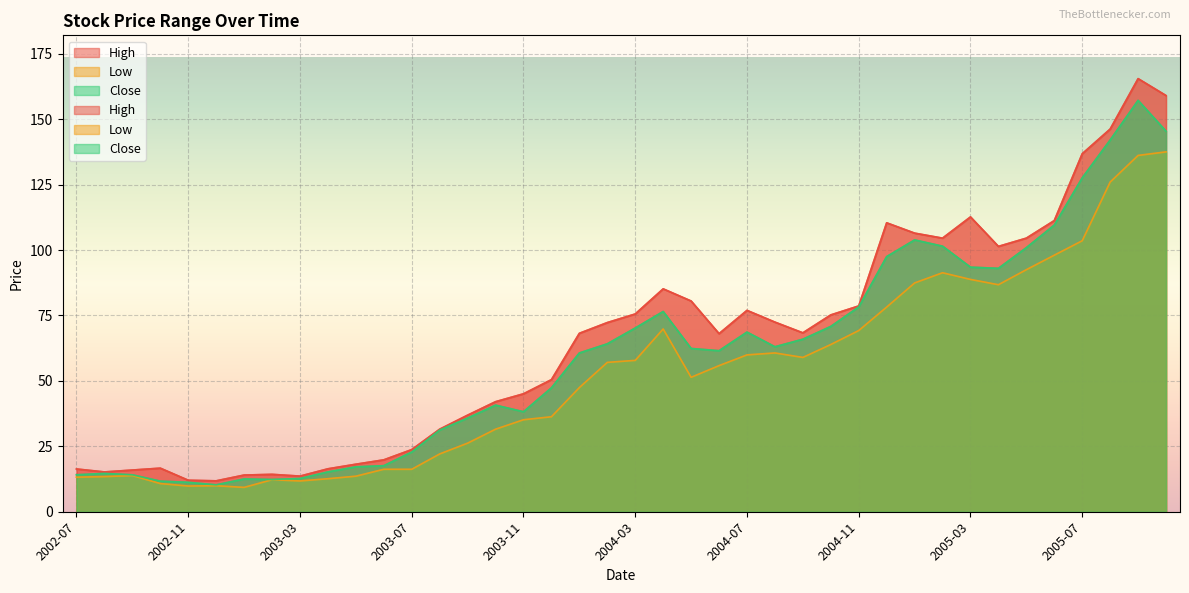

Reading left to right, what are all the values shown in this chart?

High: 16.3	15.2	15.9	16.7	12.0	11.8	14.0	14.3	13.6	16.4	18.2	19.8	23.7	31.5	36.9	42.0	45.1	50.5	68.2	72.3	75.6	85.2	80.5	68.0	76.9	72.5	68.4	75.2	78.6	110.4	106.5	104.5	112.7	101.4	104.5	111.3	136.8	146.2	165.5	159.0
Low: 13.2	13.4	13.8	10.8	9.8	9.9	9.3	12.2	11.8	12.6	13.6	16.2	16.2	22.1	26.2	31.5	35.1	36.3	47.5	57.1	57.8	69.8	51.4	55.8	59.9	60.7	59.0	63.9	69.2	78.2	87.4	91.3	88.8	86.7	92.5	98.0	103.6	126.0	136.2	137.5
Close: 14.1	14.6	14.1	11.7	11.2	10.3	12.5	12.3	12.7	15.2	17.2	17.6	22.8	31.2	35.8	40.7	38.2	47.4	60.7	64.2	70.2	76.5	62.4	61.5	68.7	63.0	65.9	70.8	78.3	97.5	103.9	101.5	93.5	93.0	100.9	109.5	127.6	142.1	157.2	145.4